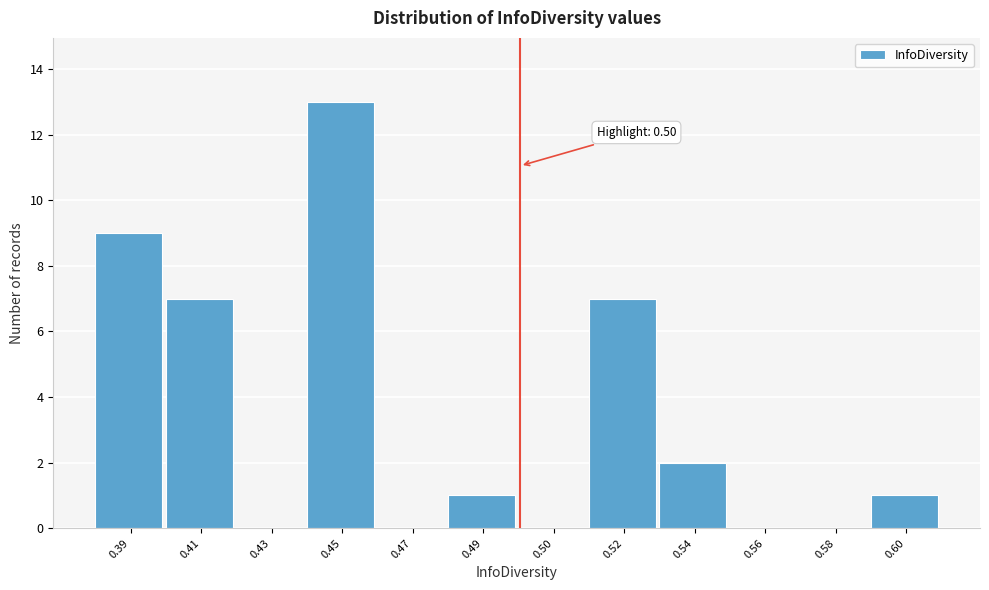

Reading right to left, list all the values displayed in this chart.

0.60=1	0.58=0	0.56=0	0.54=2	0.52=7	0.50=0	0.49=1	0.47=0	0.45=13	0.43=0	0.41=7	0.39=9